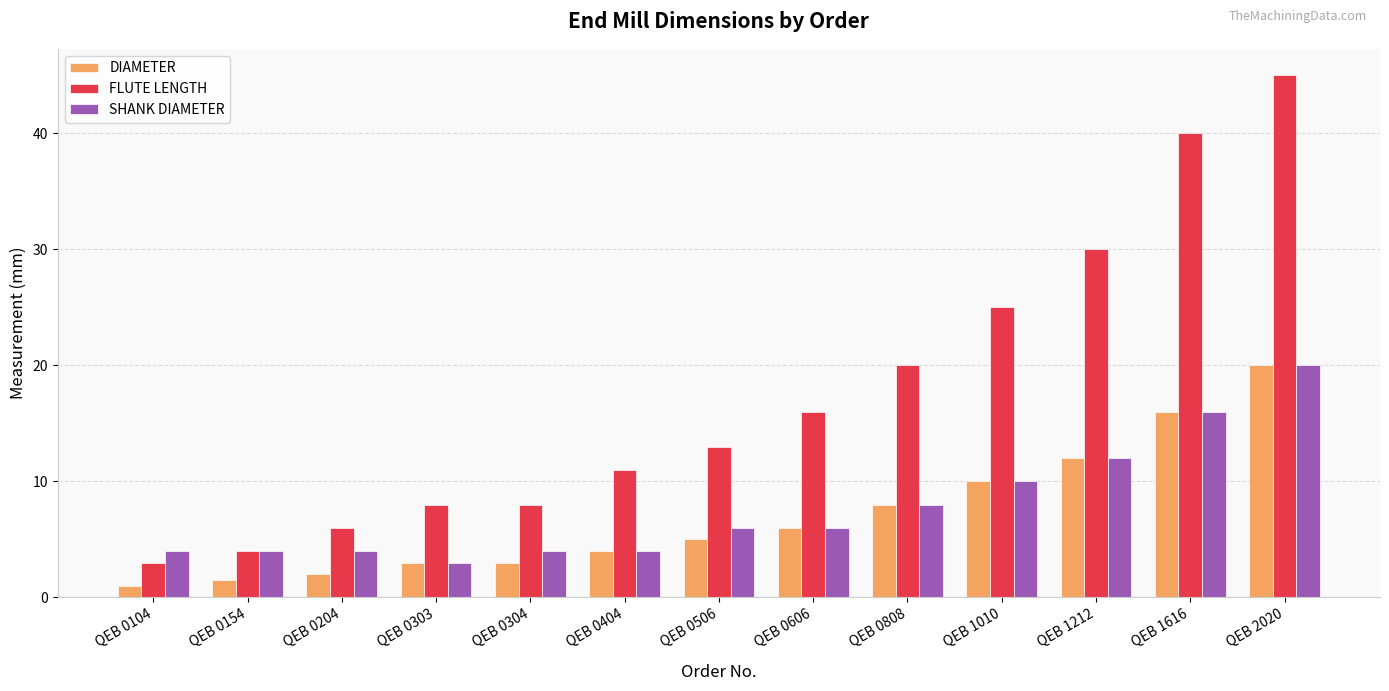

The FLUTE LENGTH series shows 7.9 at QEB 0204. True or false?

False